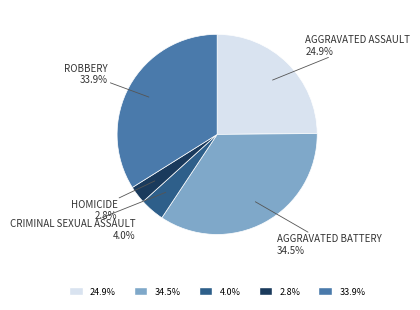

Is there a majority slice in this chart?

No